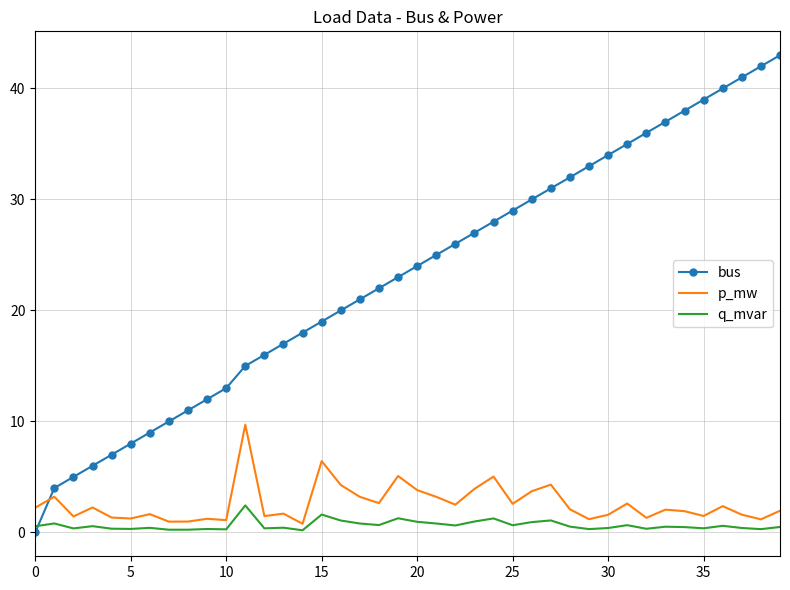

What is the maximum value for q_mvar?

2.4